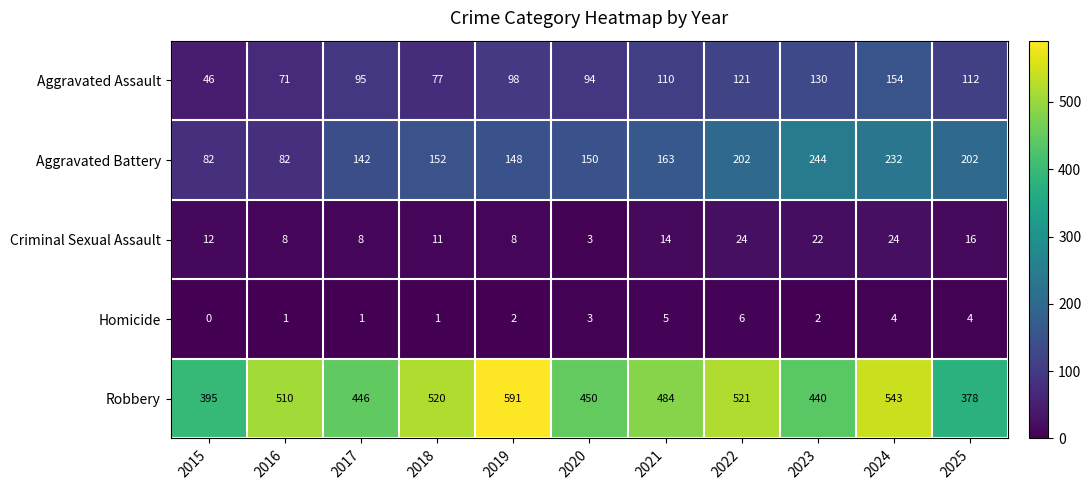

How many categories are shown in the chart?

11